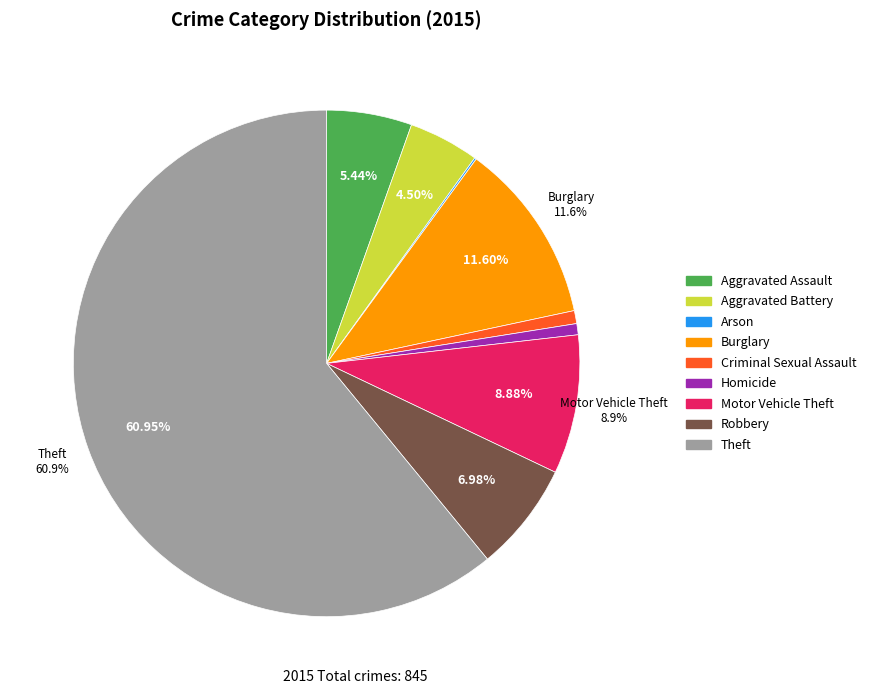

What is the ratio of the value at Motor Vehicle Theft to the value at Aggravated Battery?

2.0